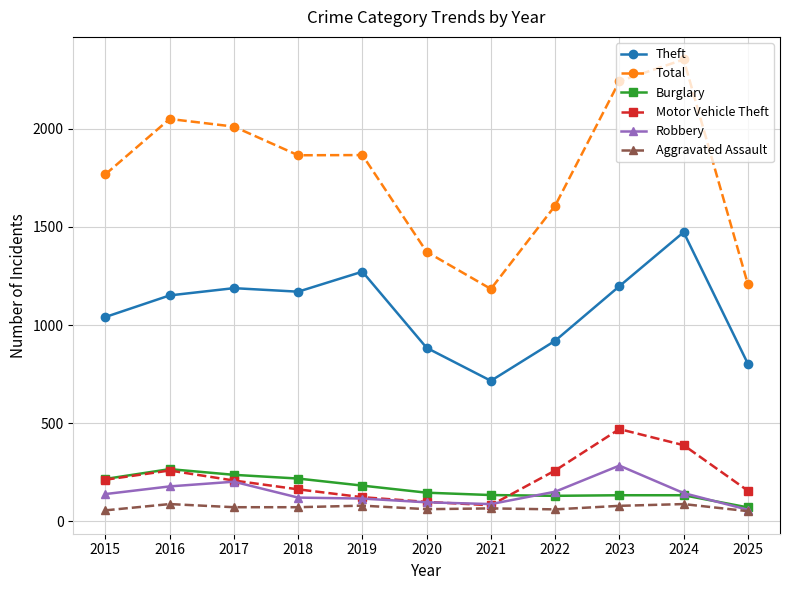

How many data points in Aggravated Assault are less than 72?

5